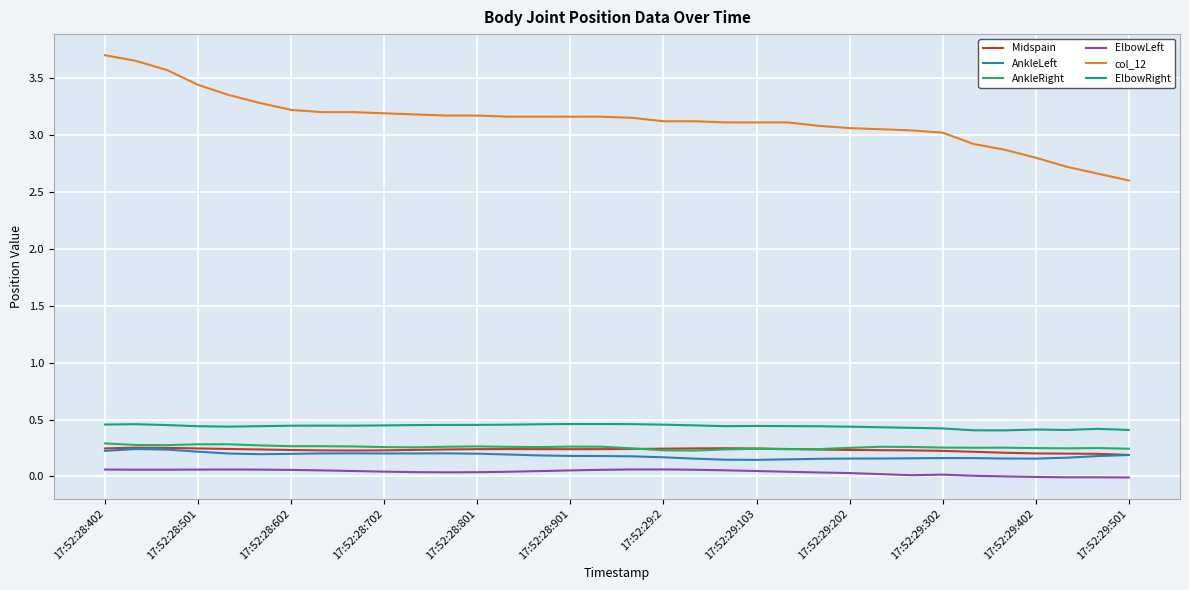

True or false: ElbowLeft and AnkleLeft intersect in this chart.

False